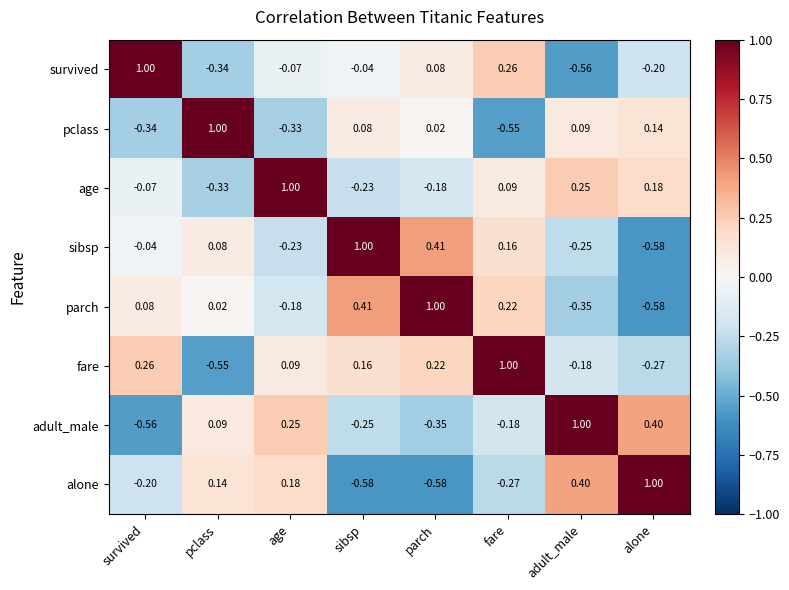

Where does the survived series first go above 0?

survived